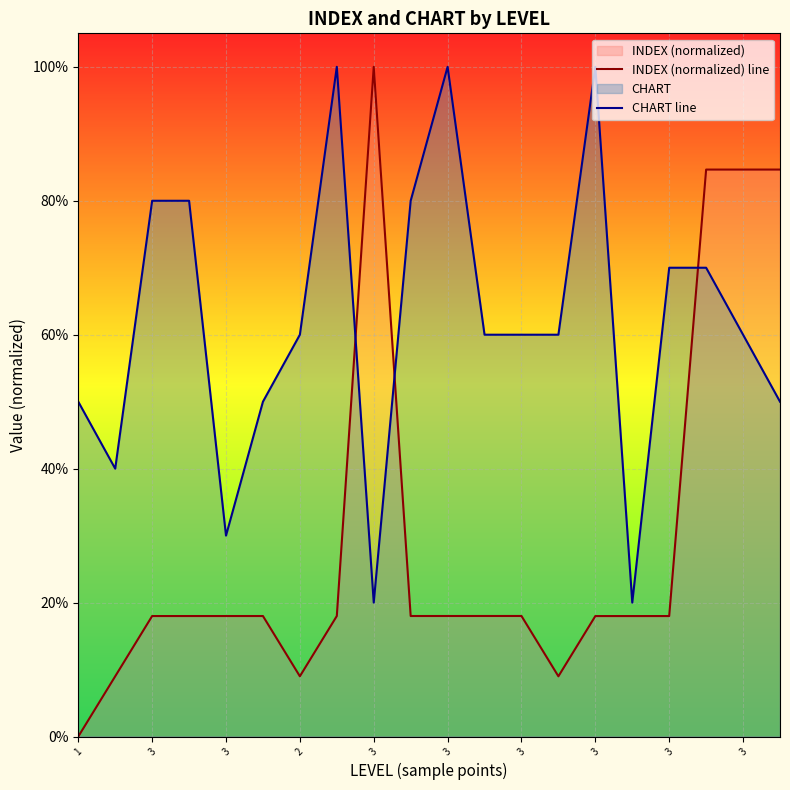

Which label corresponds to the largest value in the chart?

3